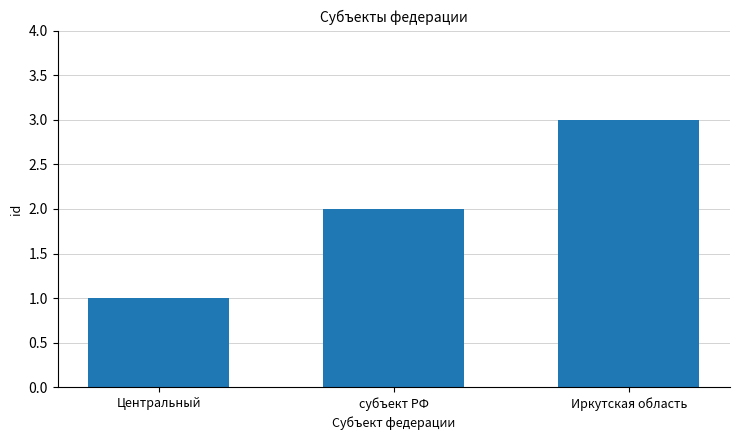

Read the value at Центральный.

1